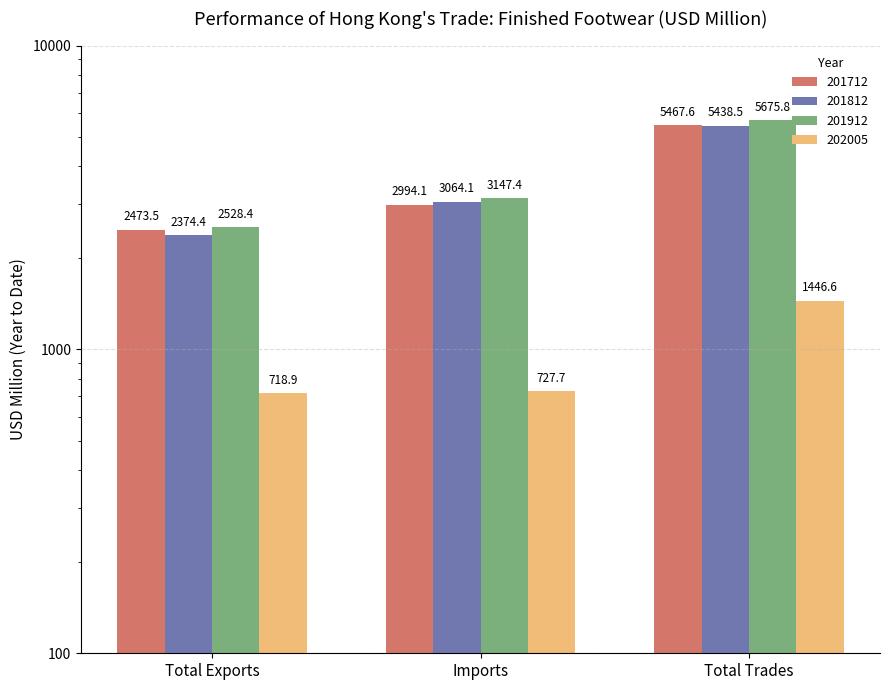

The 201912 series shows 10029.7 at Total Trades. True or false?

False